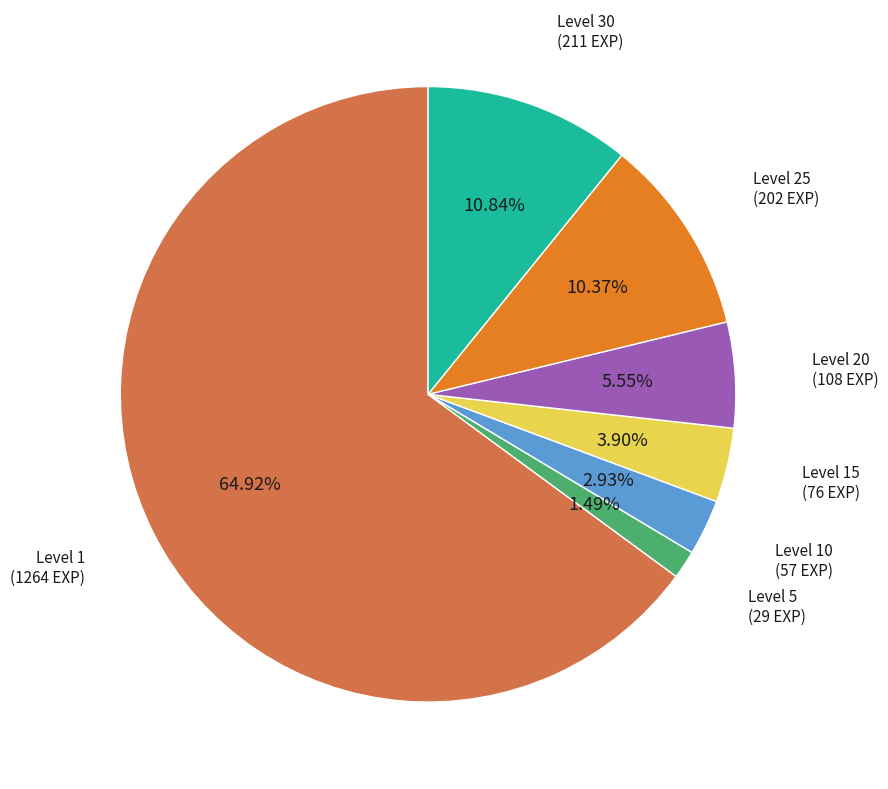

Does any single category account for the majority?

Yes